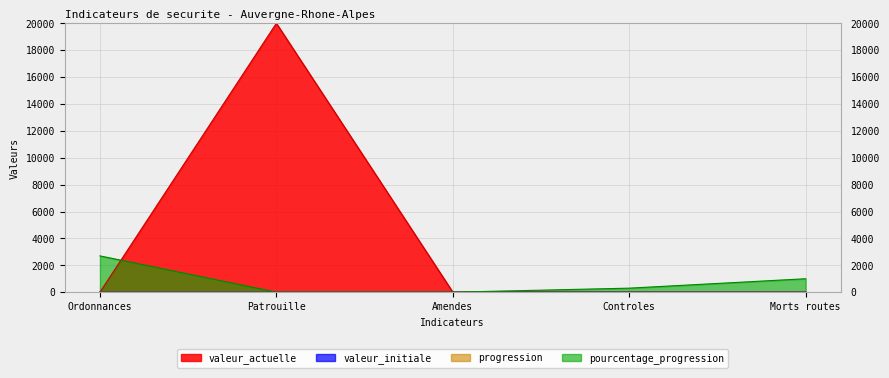

Which series has the largest total across all categories?

valeur_actuelle